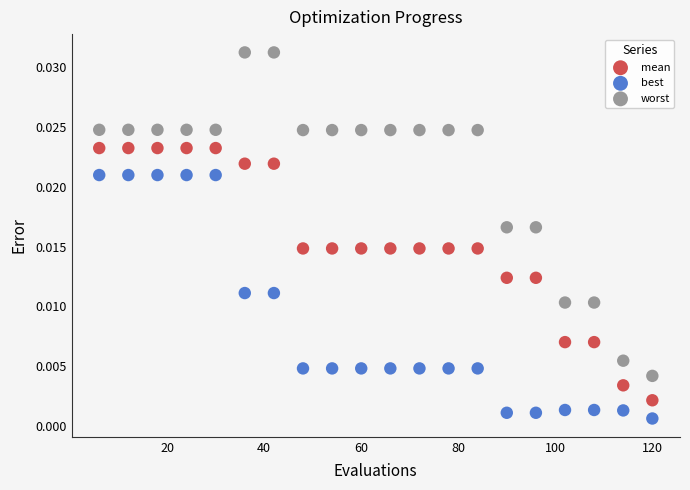

Which series contains the lowest Y value?

best